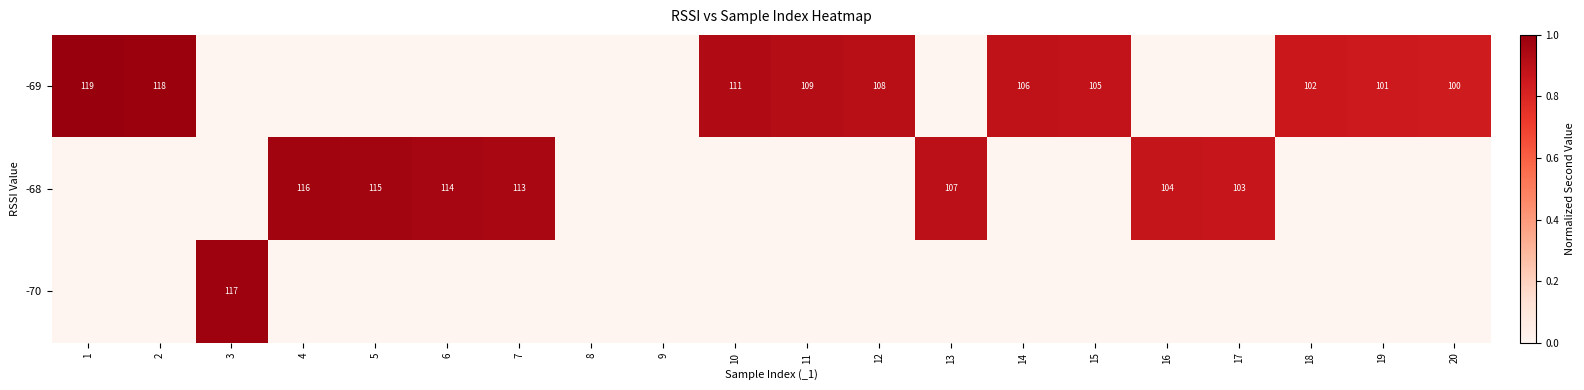

Is it true that -68 equals 51 at 4?

False